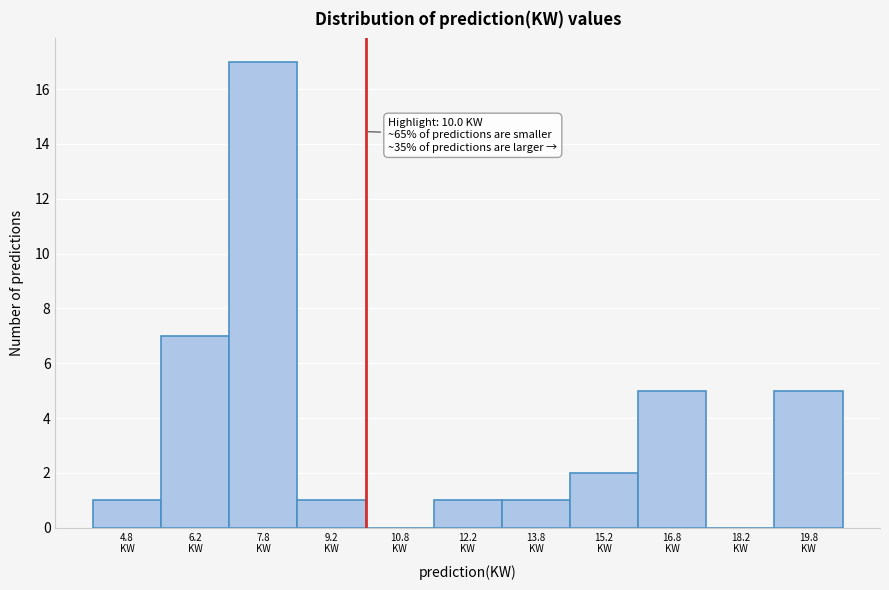

Which range on the x-axis has the tallest bar?

7.0 to 8.5